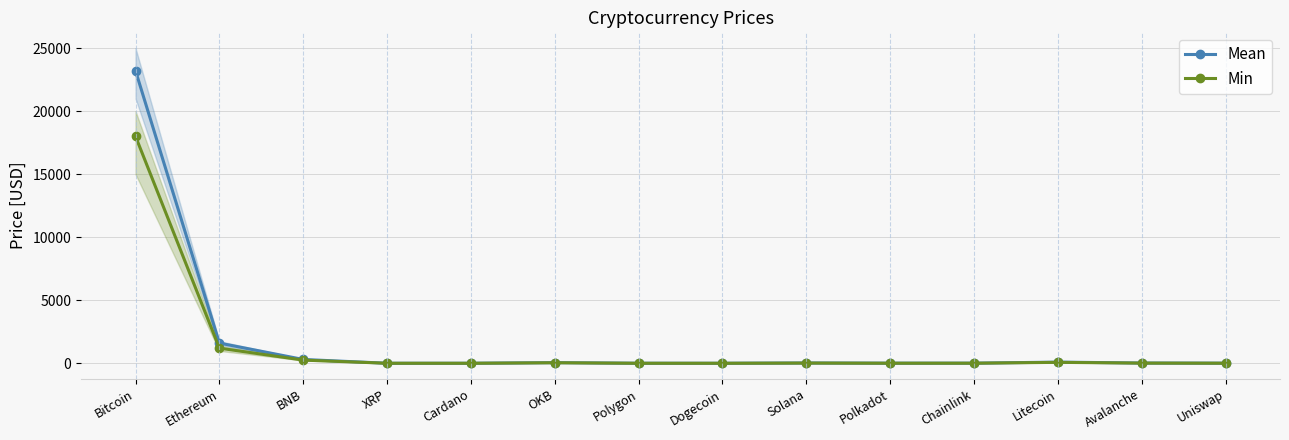

The Min series shows 3.0 at Polkadot. True or false?

False